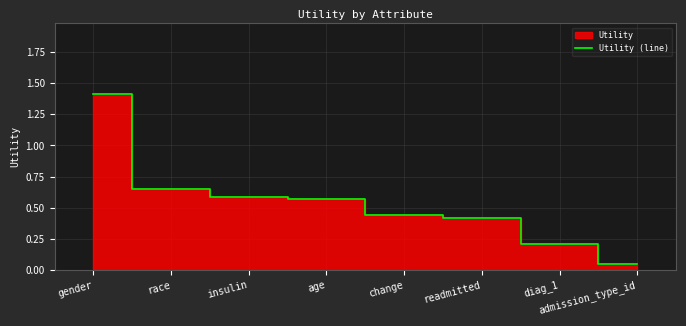

True or false: the data has more than 1 interior local peaks.

False